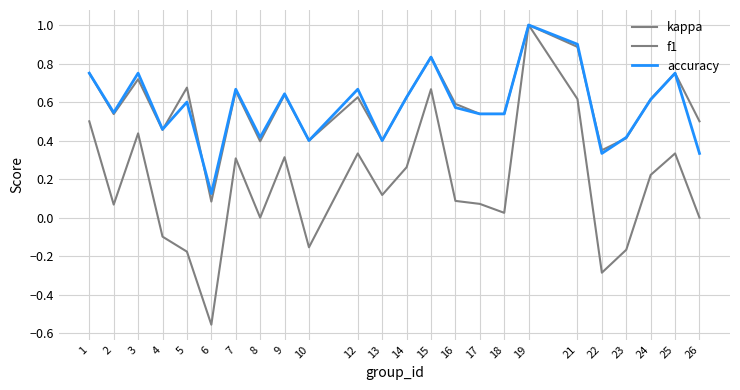

Which category has the lowest value across all series?

6